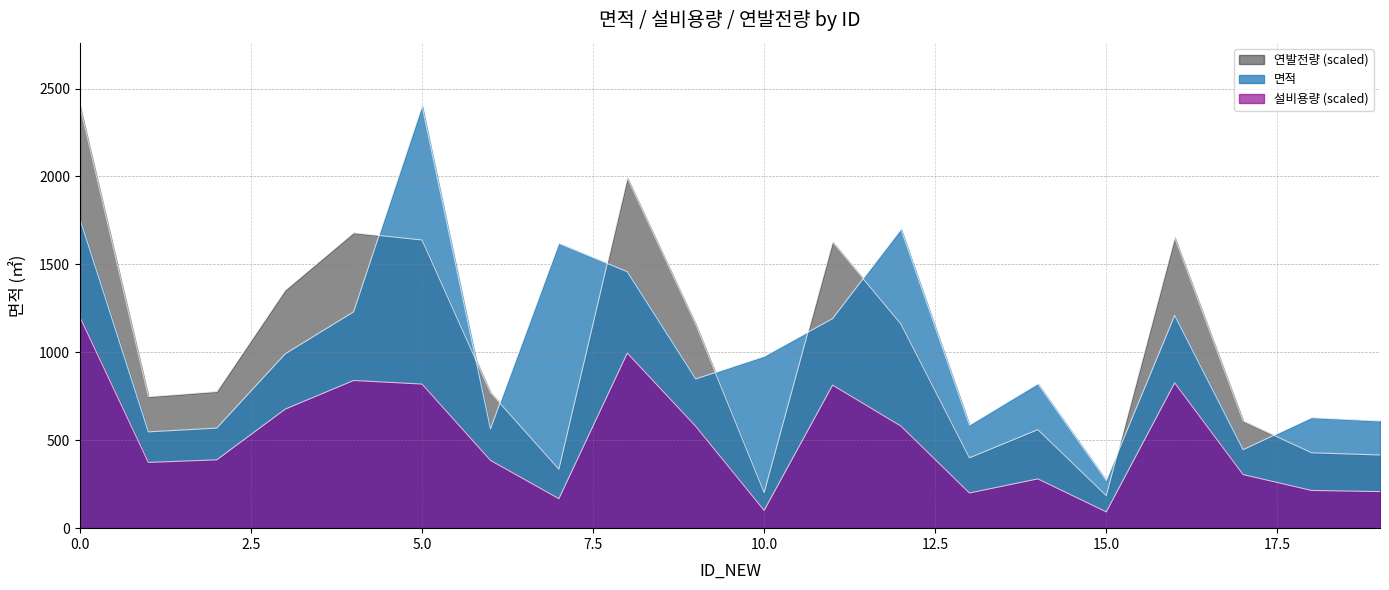

True or false: 연발전량 and 설비용량 cross at least once.

False